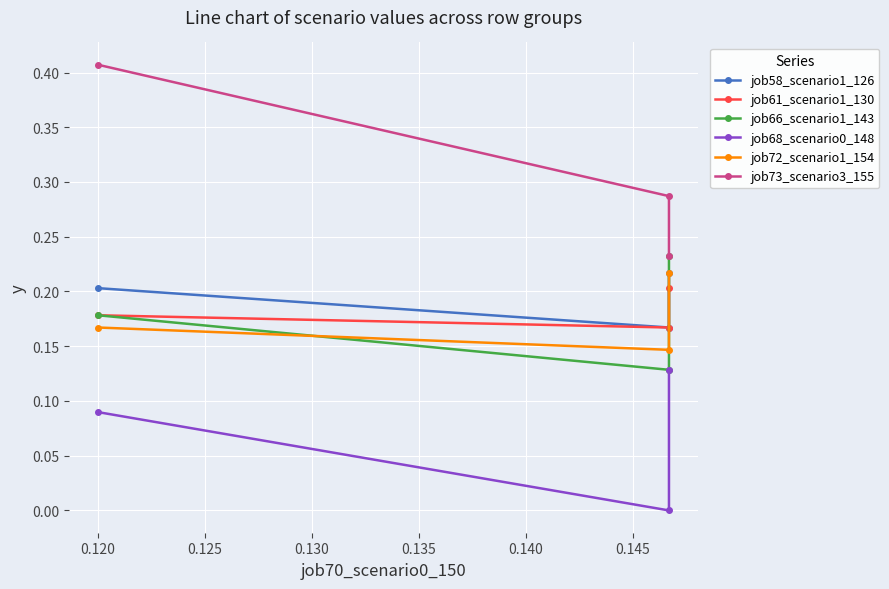

Which series has the widest spread of values?

job73_scenario3_155